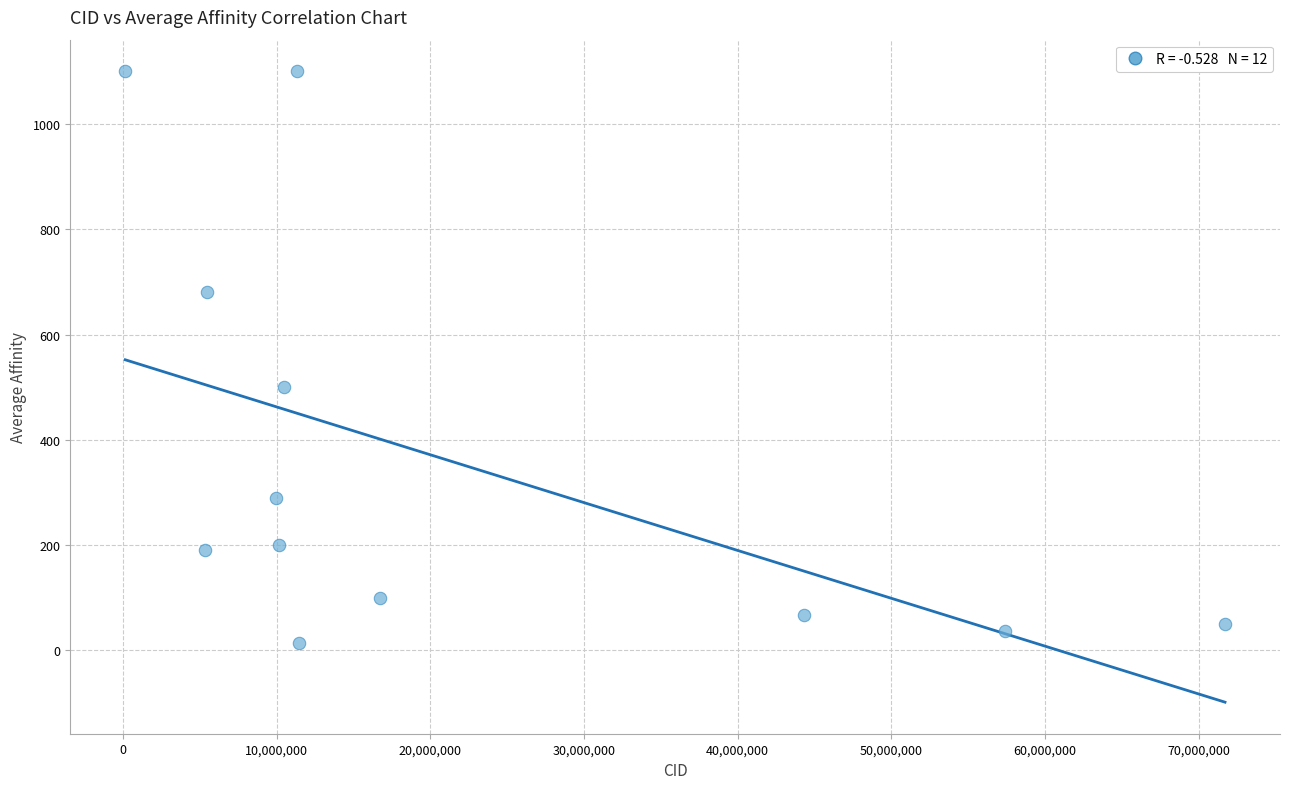

What is the average X value?

21202882